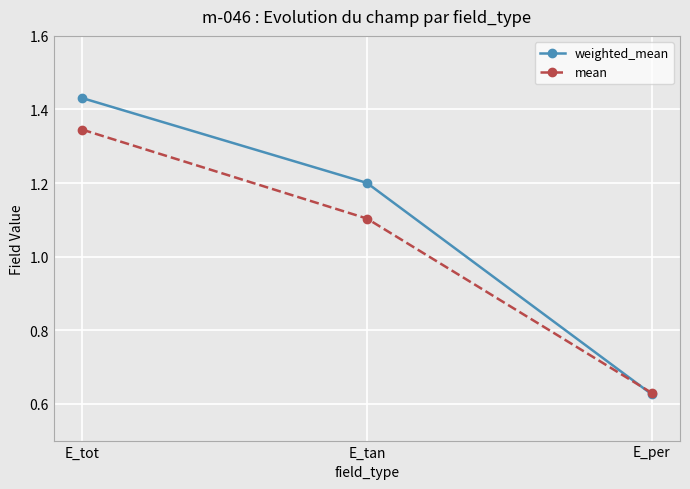

What is the sum of the weighted_mean values at E_per and E_tot?

2.1